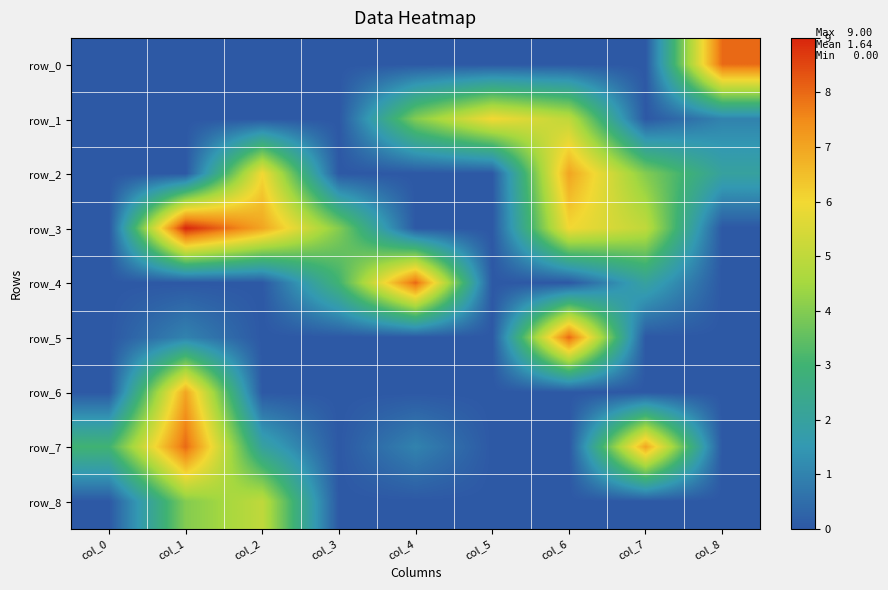

What is the difference between the maximum and minimum values in the row_6 series?

7